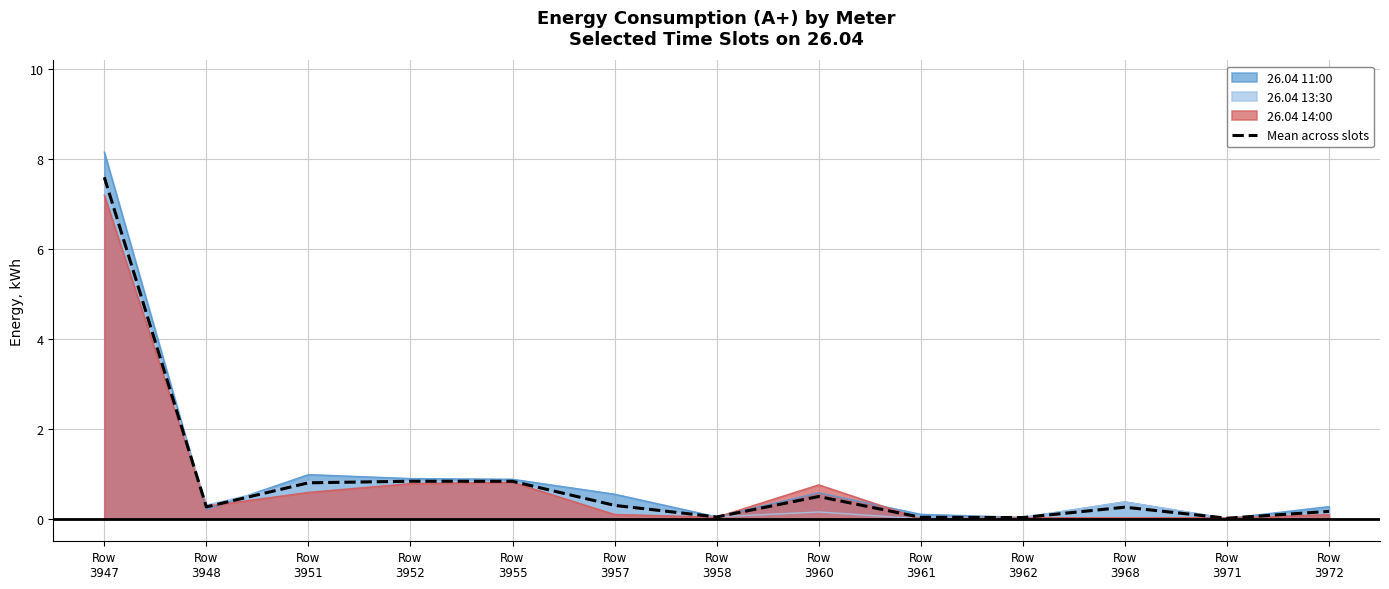

Which label corresponds to the largest value in the chart?

Row
3947